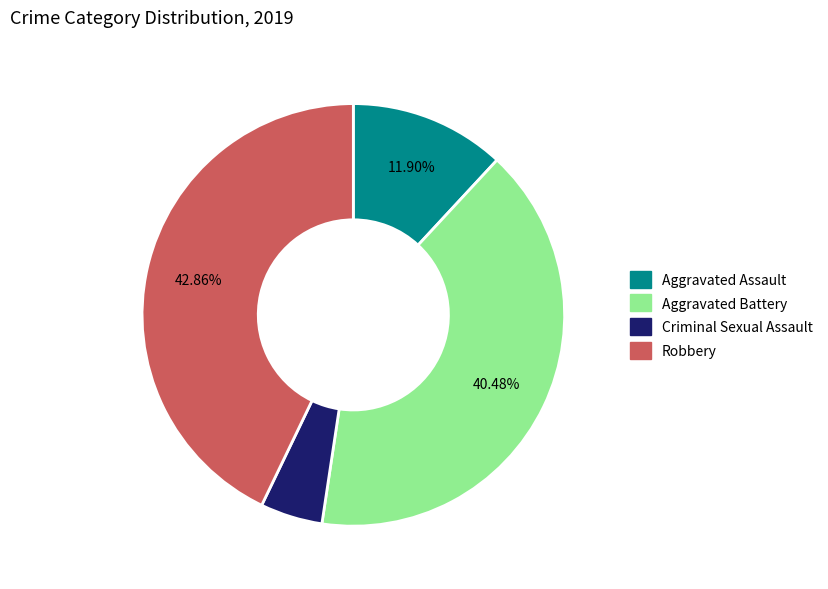

What percentage is the Aggravated Assault slice, to the nearest percent?

12%